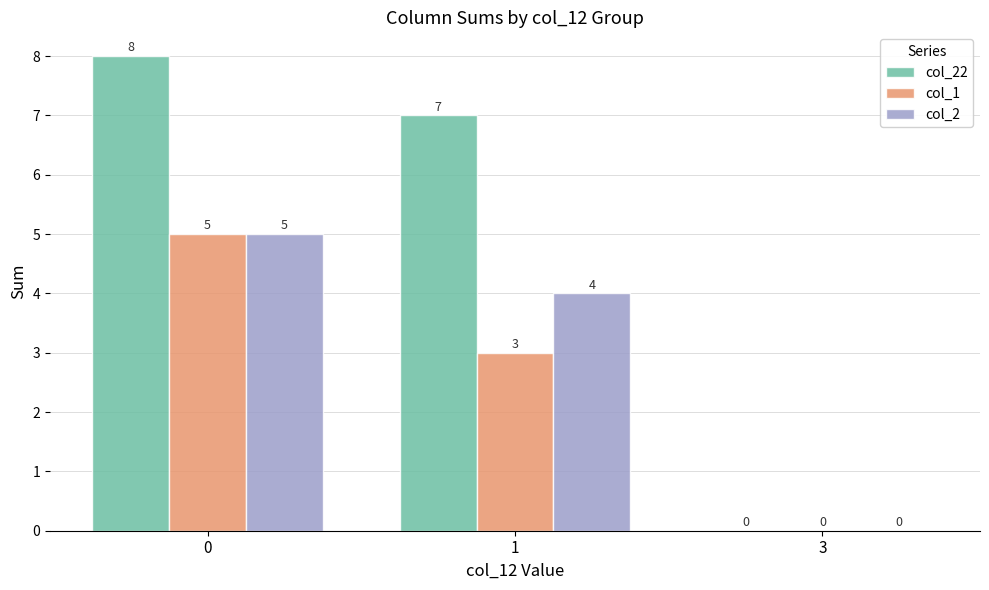

Are the bars horizontal?

No